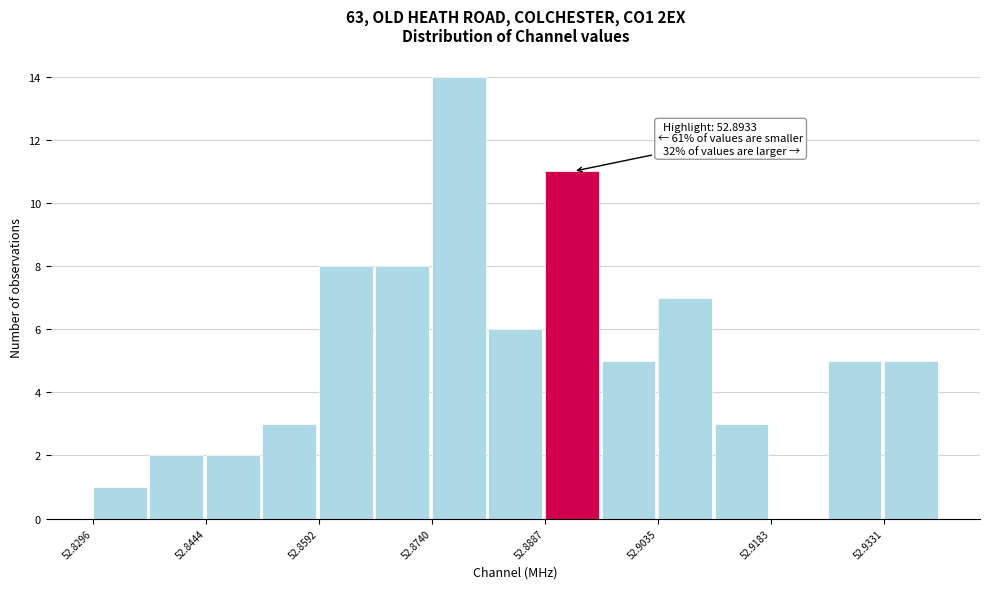

Read against the x-axis, roughly where is the centre of the tallest bar?

52.878